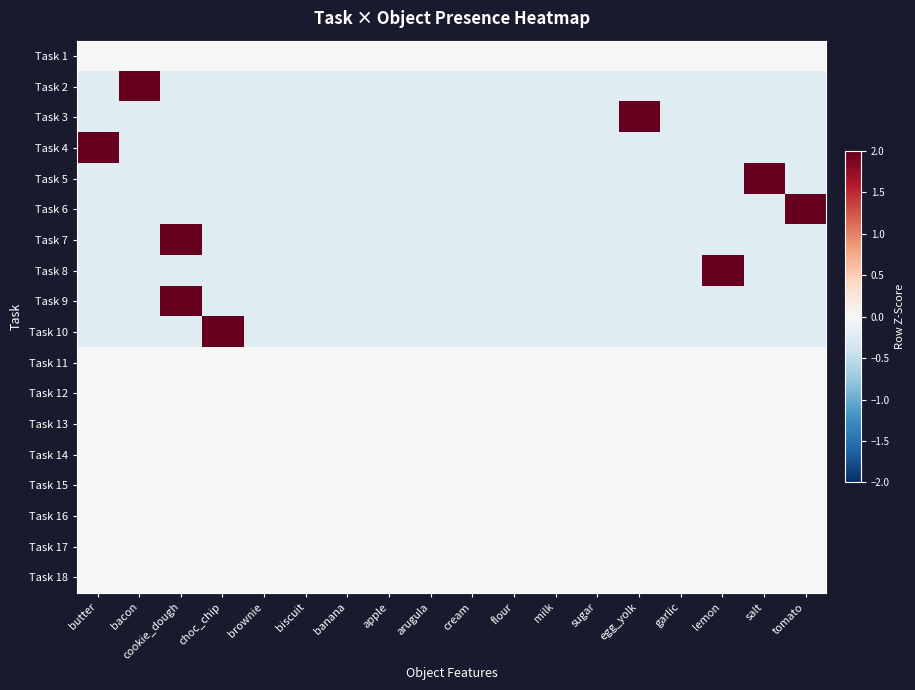

Which series has the widest spread of values?

Task 2